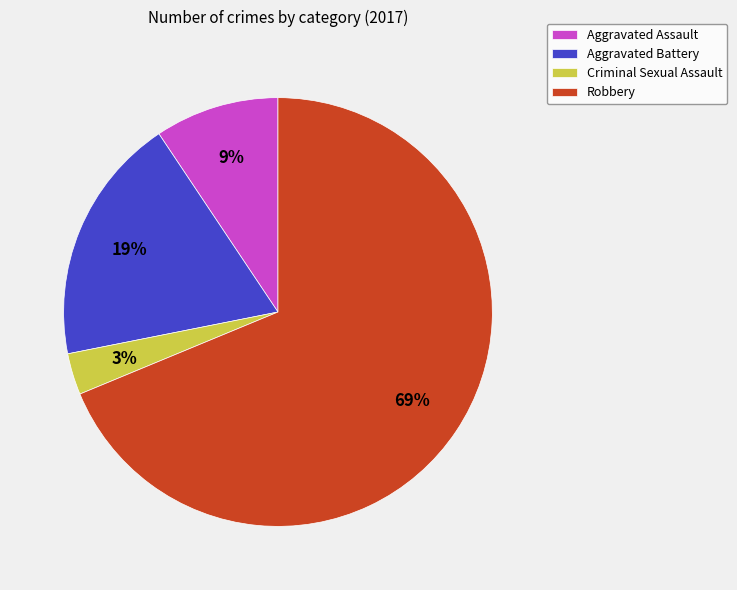

Do Aggravated Assault and Robbery together represent more than half of the pie?

Yes